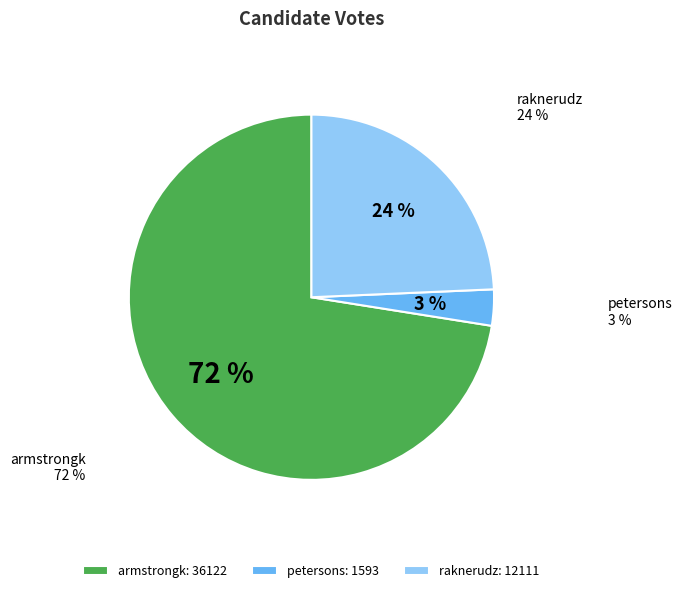

Is raknerudz the majority of the pie?

No